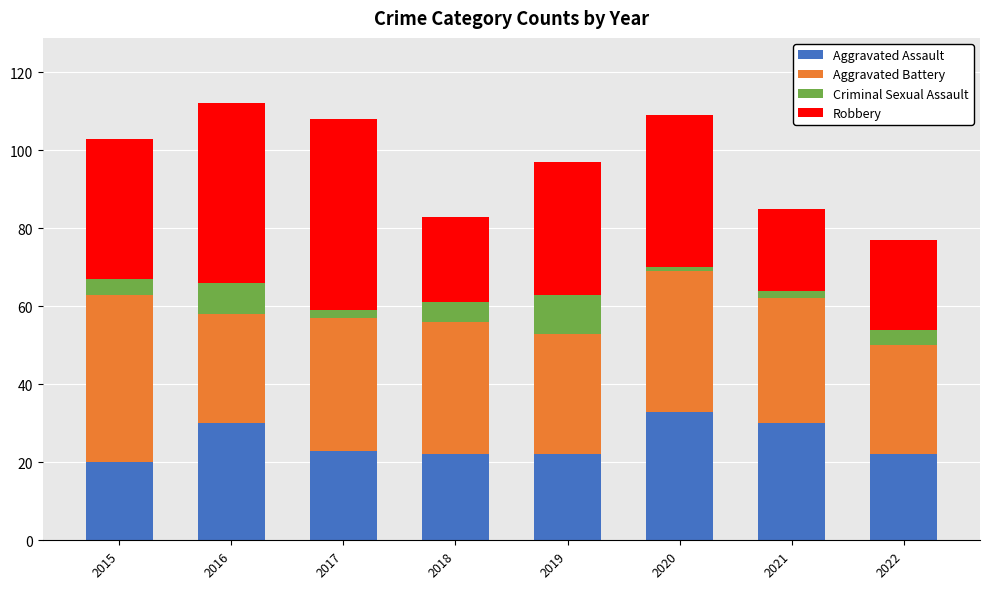

True or false: Aggravated Assault has a value of 30 at 2016.

True